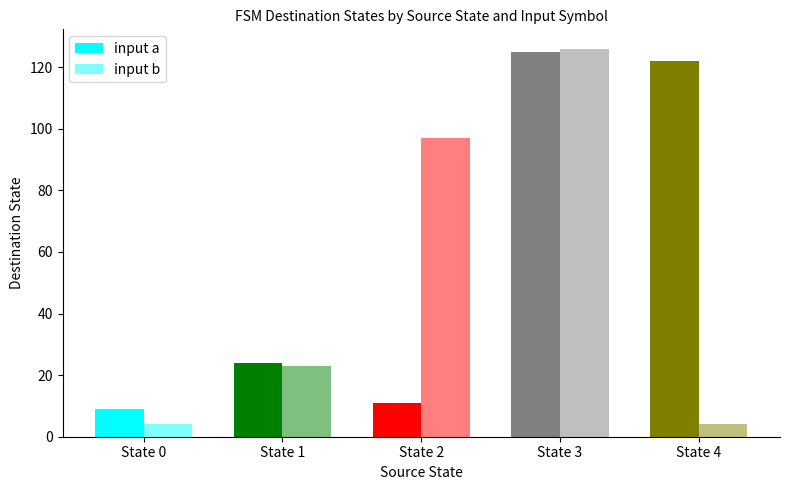

Rank the series at State 1 from highest to lowest value.

input a, input b